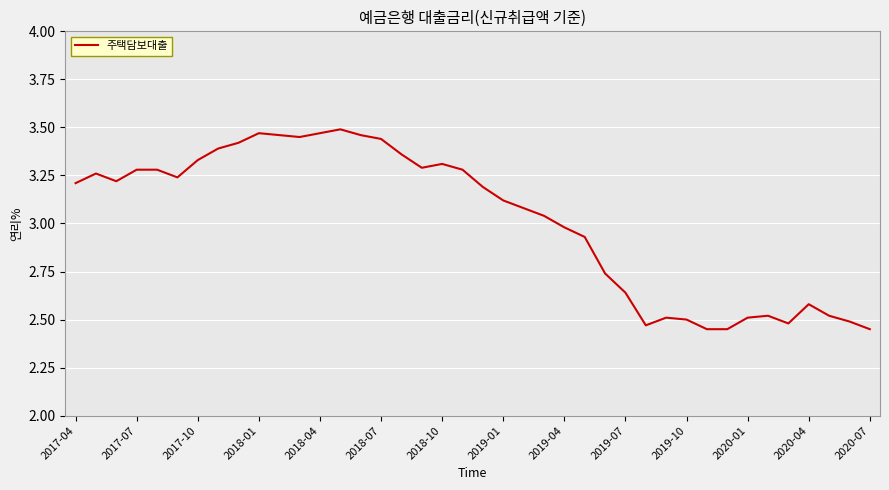

Does the chart have visible grid lines?

Yes